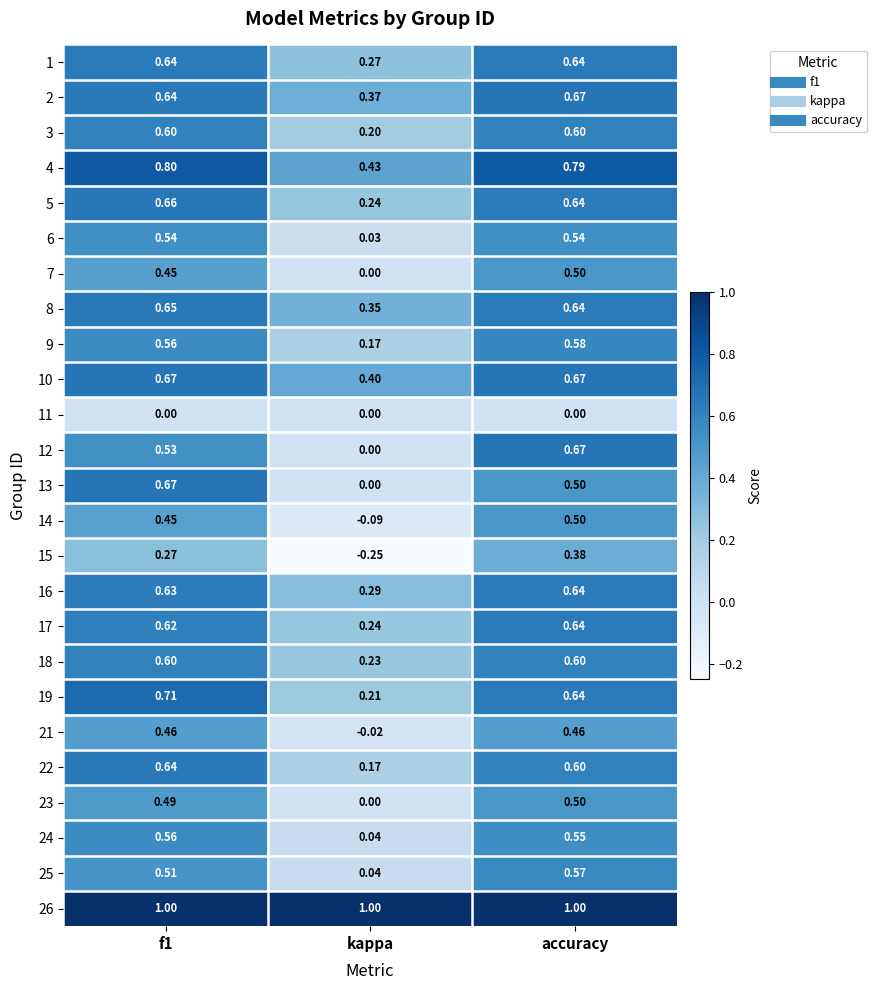

At which category is the sum across all series the highest?

accuracy